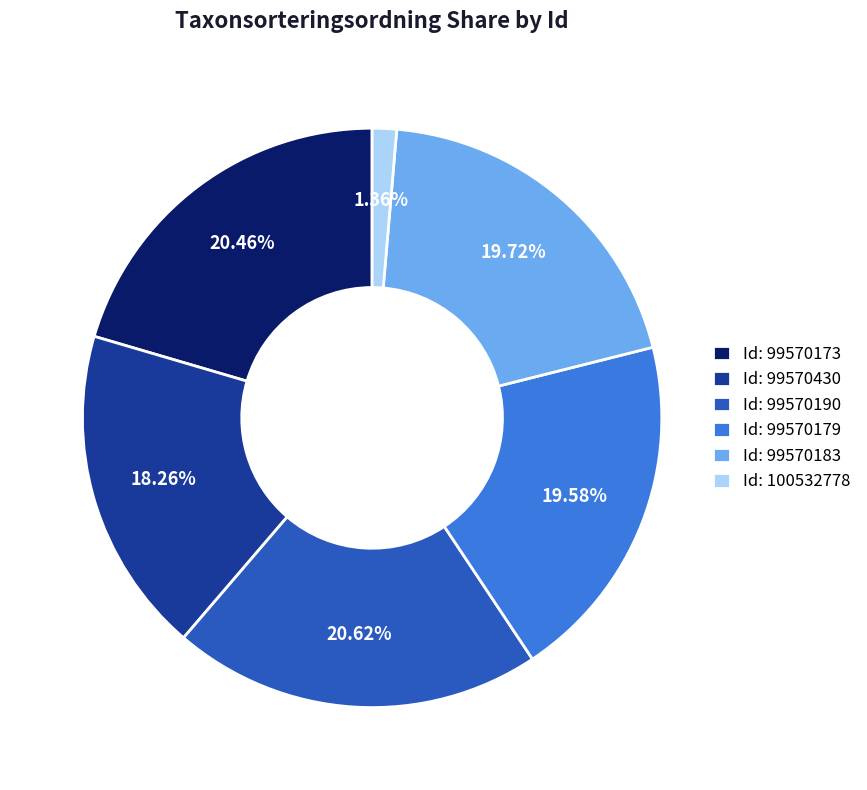

Is there a majority slice in this chart?

No